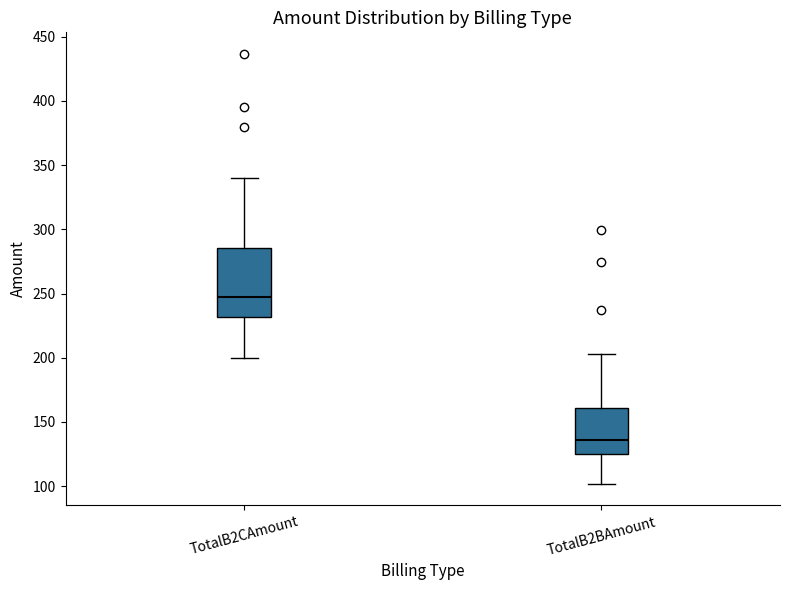

Comparing the boxes themselves (not the whiskers), which one is the tallest?

TotalB2CAmount